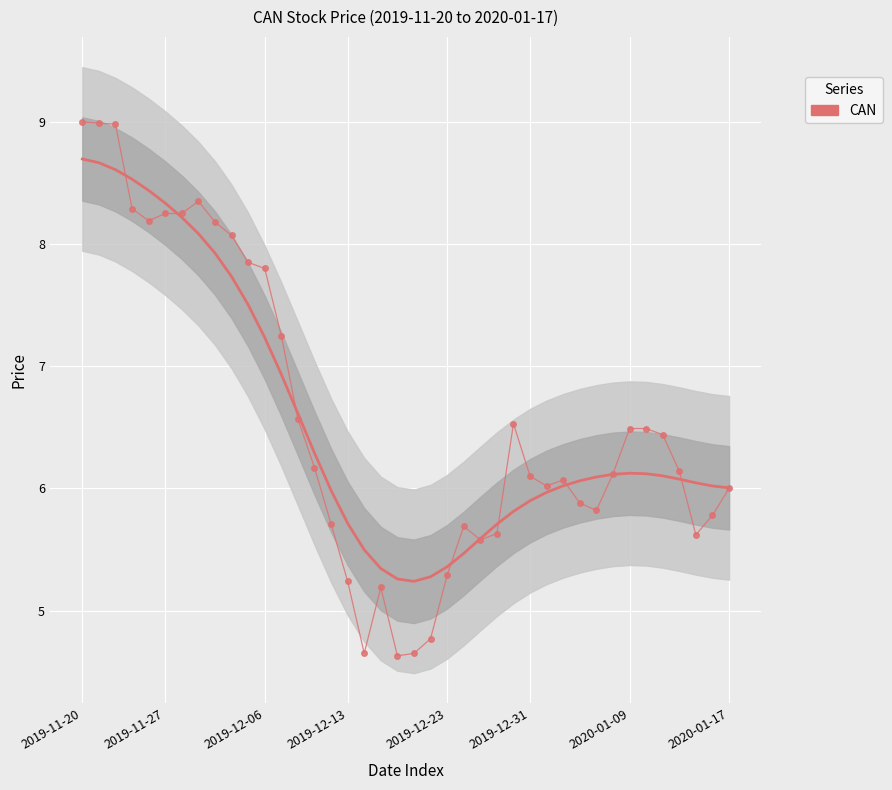

True or false: the data shows 2.7 at 30.

False